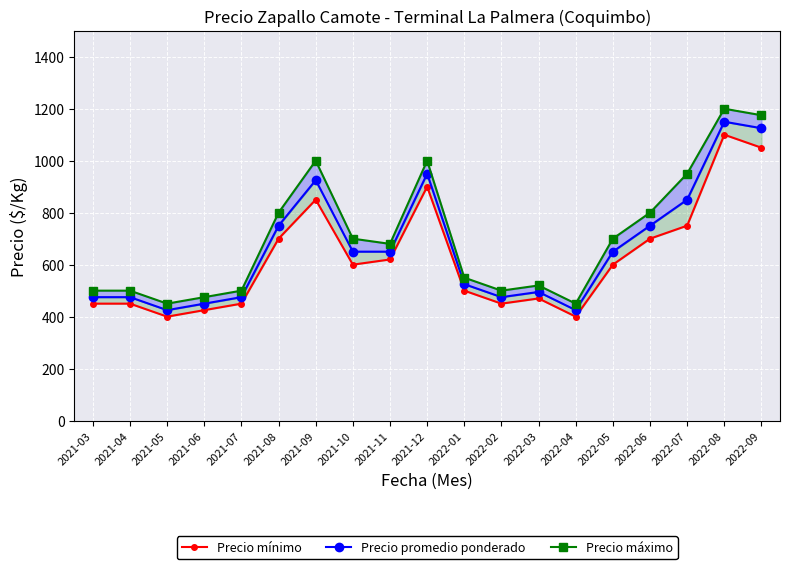

Which series has the widest spread of values?

Precio máximo